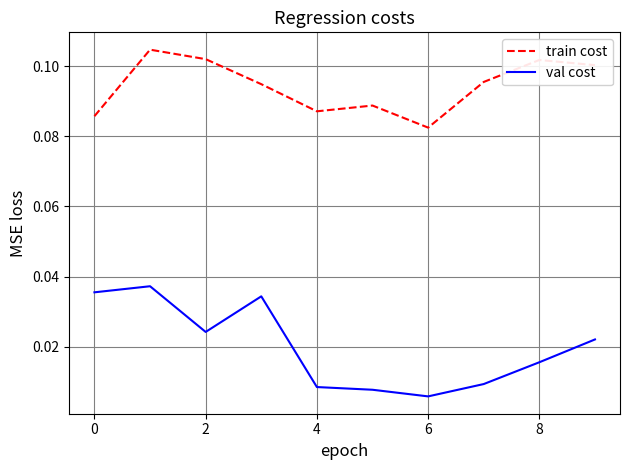

How many lines are shown in the chart?

2